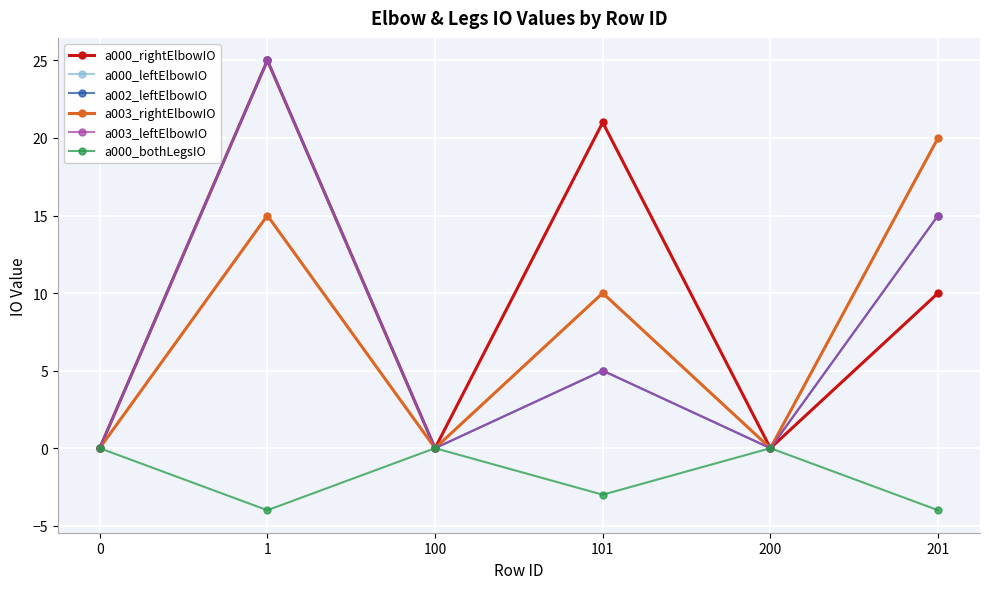

Is this an area chart (filled region under the line)?

No